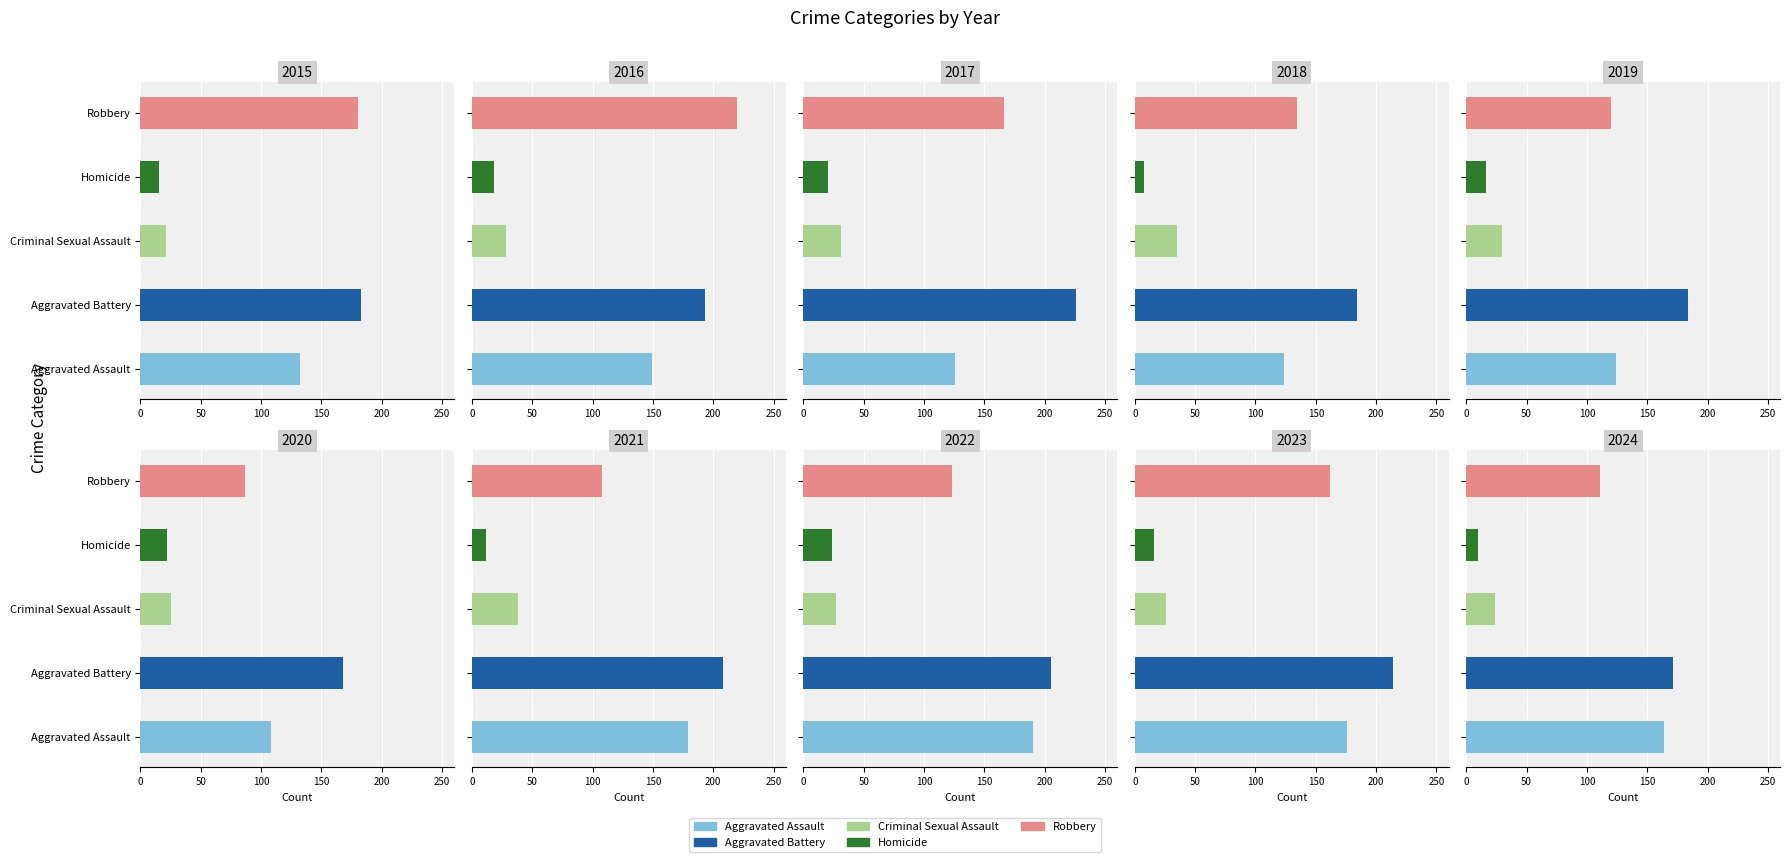

Reading right to left, list all the values displayed in this chart.

Aggravated Assault: 2024=164	2023=176	2022=190	2021=179	2020=108	2019=124	2018=124	2017=126	2016=149	2015=132
Aggravated Battery: 2024=171	2023=214	2022=205	2021=208	2020=168	2019=184	2018=184	2017=226	2016=193	2015=183
Criminal Sexual Assault: 2024=24	2023=26	2022=27	2021=38	2020=25	2019=30	2018=35	2017=31	2016=28	2015=21
Homicide: 2024=10	2023=16	2022=24	2021=12	2020=22	2019=16	2018=8	2017=20	2016=18	2015=15
Robbery: 2024=111	2023=162	2022=123	2021=108	2020=87	2019=120	2018=134	2017=166	2016=220	2015=180